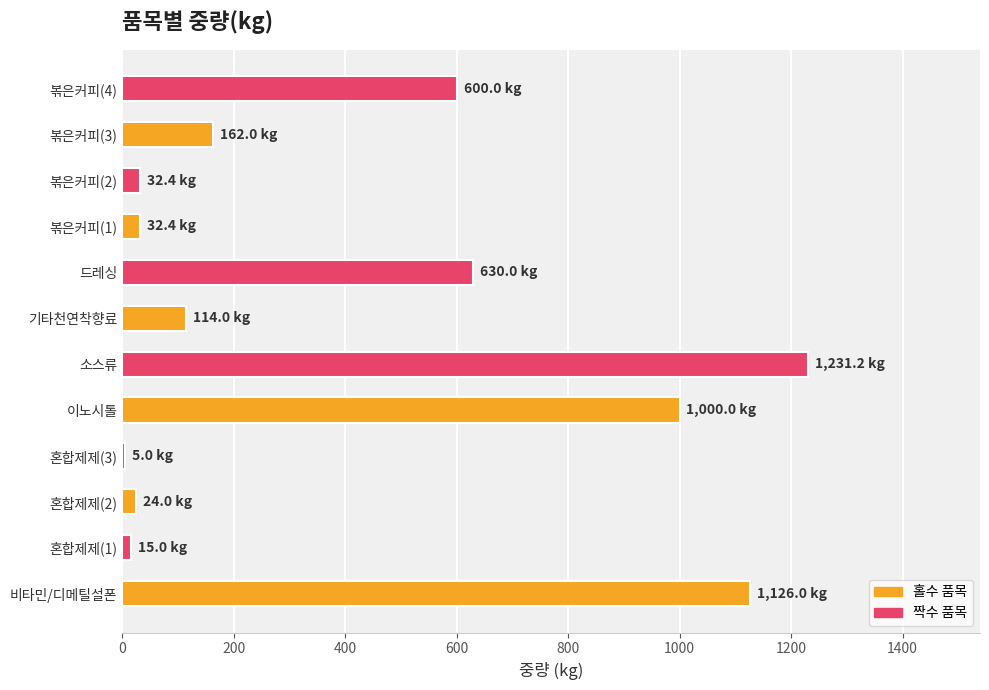

Count the number of categories in the chart.

12